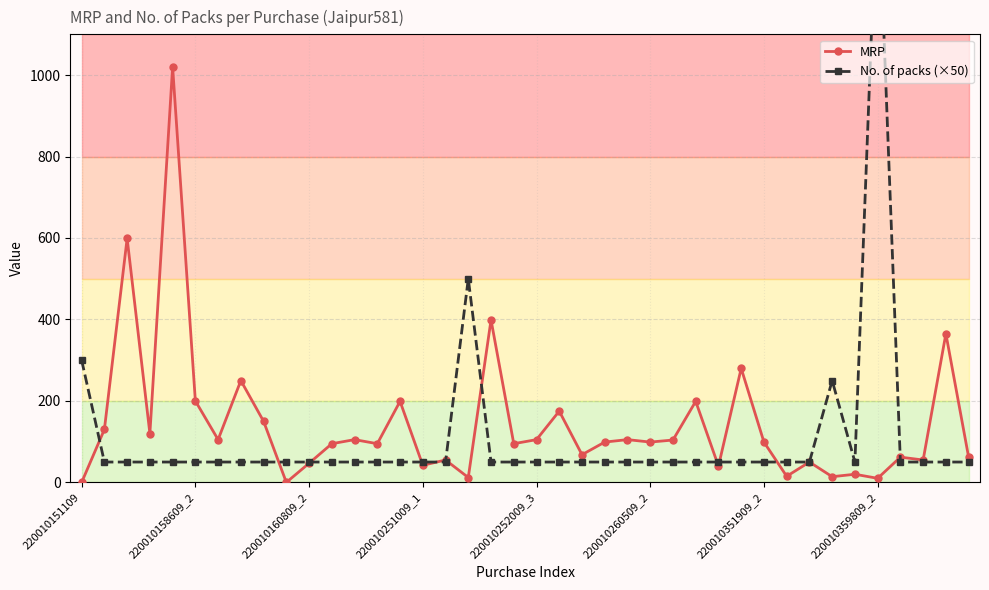

True or false: MRP has more than 0 points higher than both neighbors.

True